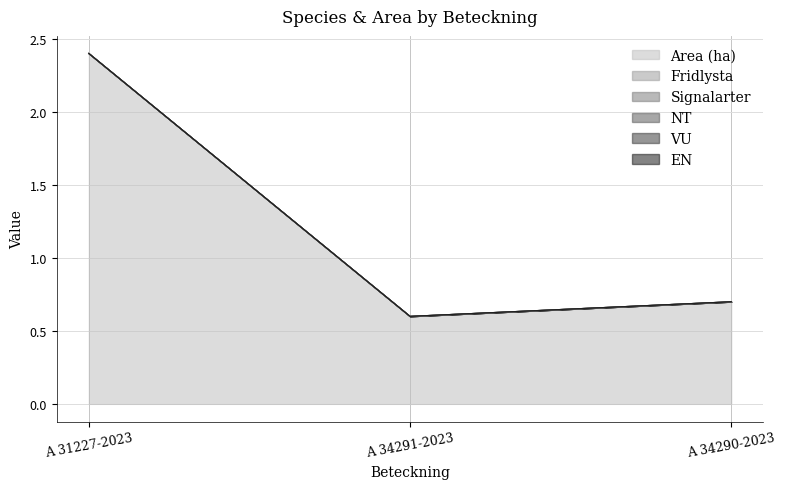

Which has a higher value, A 34291-2023 or A 34290-2023?

A 34290-2023